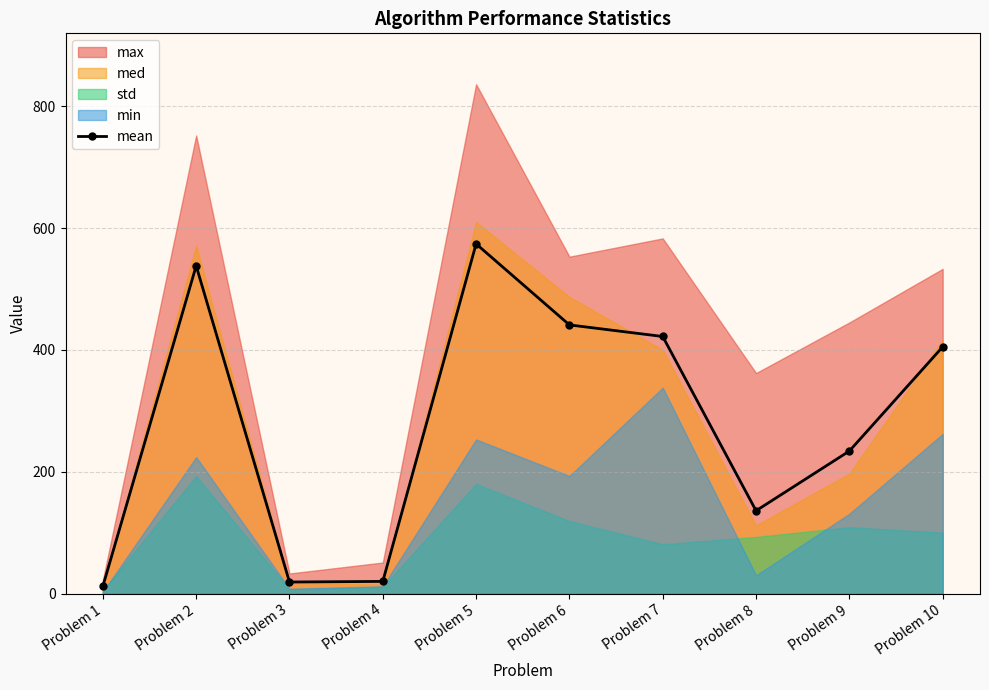

Rank the categories by value from highest to lowest.

Problem 5, Problem 2, Problem 6, Problem 7, Problem 10, Problem 9, Problem 8, Problem 4, Problem 3, Problem 1